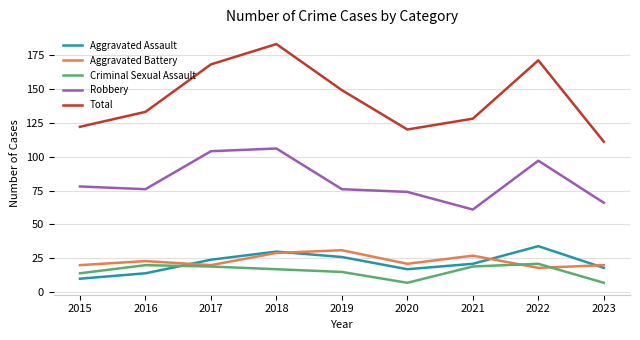

What are all the series names shown in the legend?

Aggravated Assault, Aggravated Battery, Criminal Sexual Assault, Robbery, Total